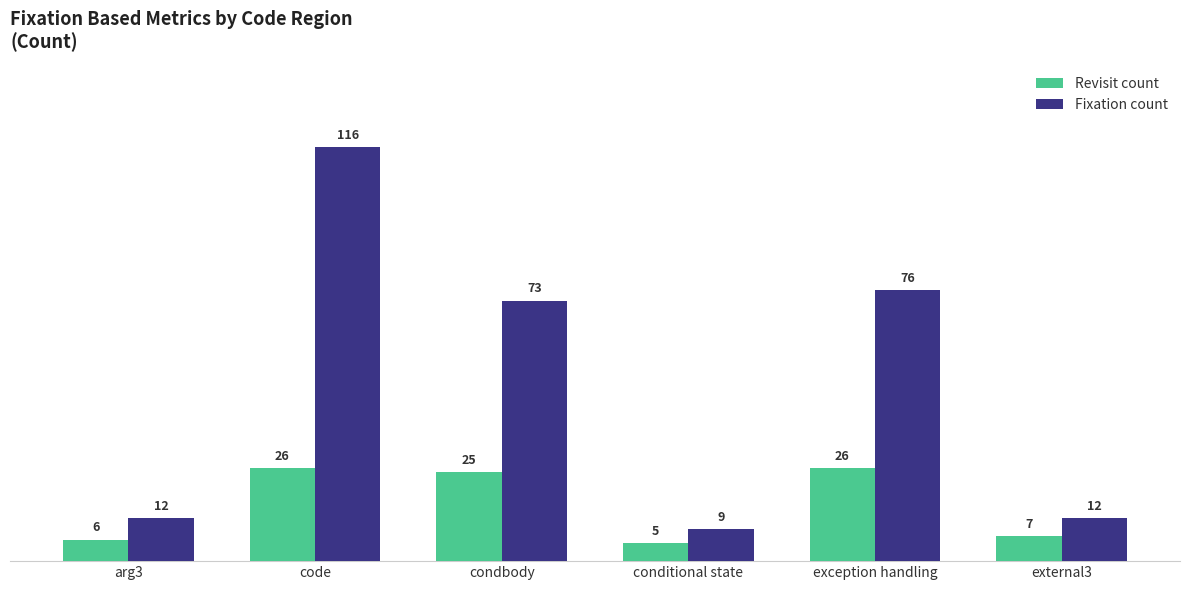

Reading left to right, transcribe all the data shown in this chart.

Revisit count: 6	26	25	5	26	7
Fixation count: 12	116	73	9	76	12